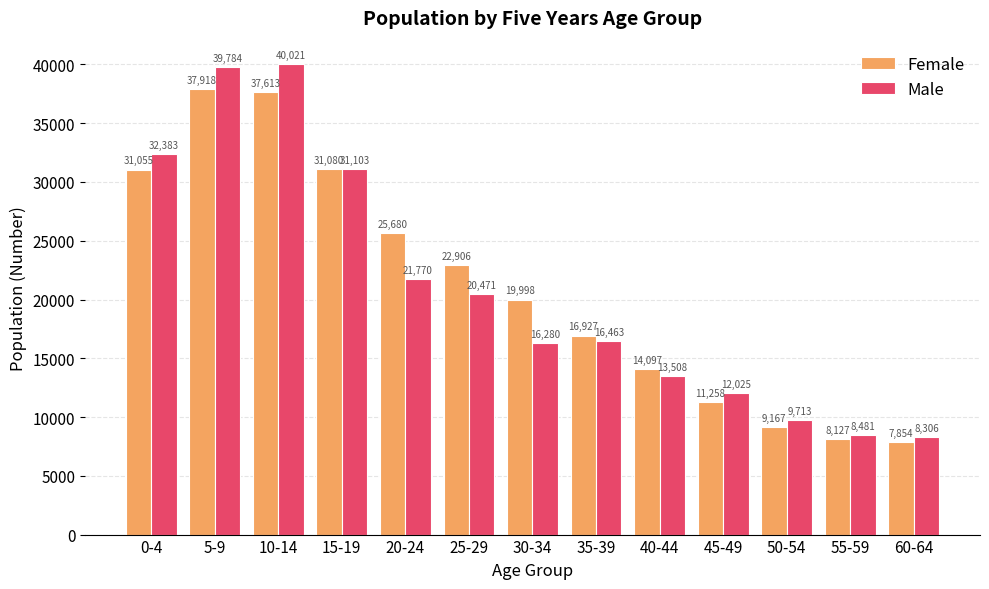

Which series changed the most between 25-29 and 30-34?

Male